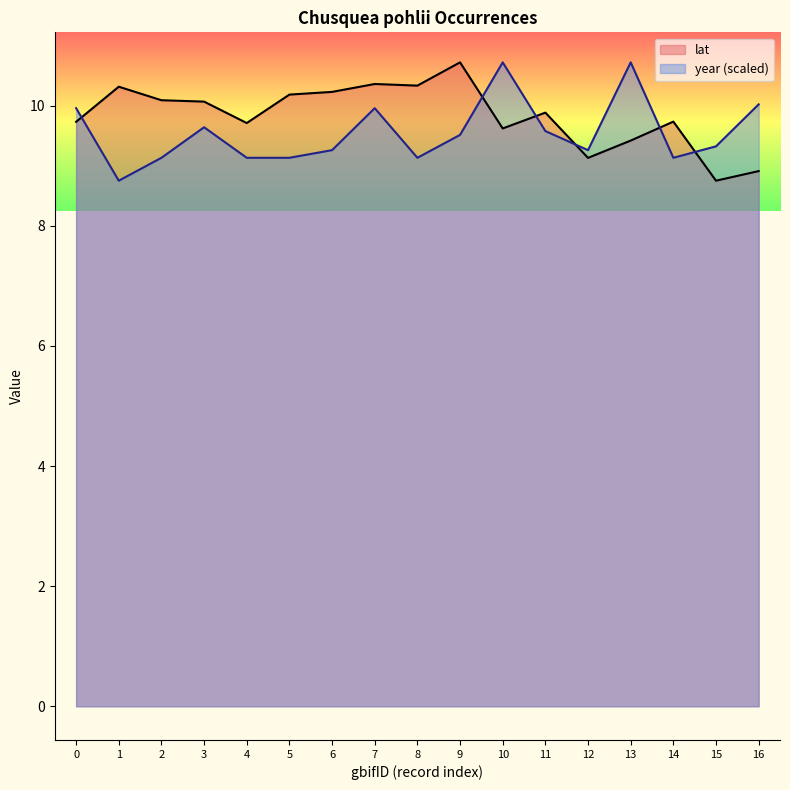

Is it true that lat equals 13.3 at 4?

False